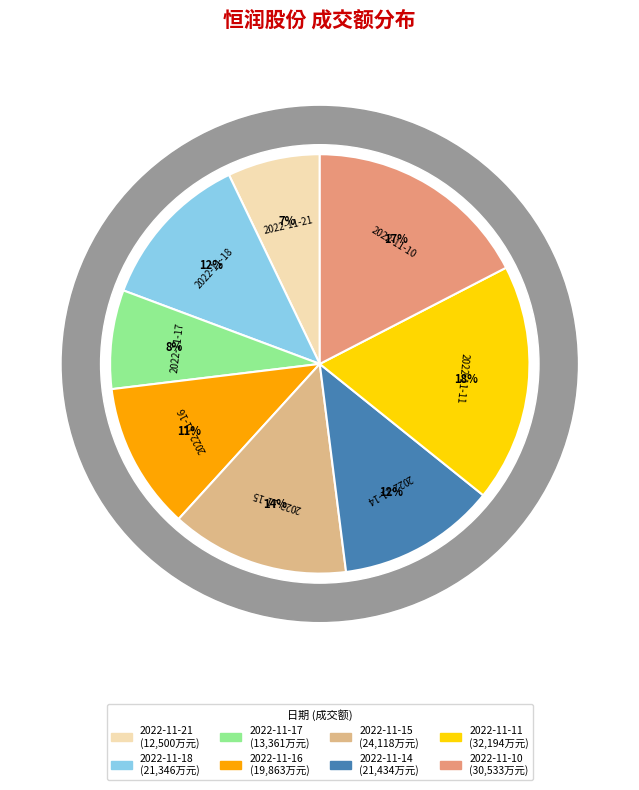

What is the total percentage of 2022-11-17 and 2022-11-16?

18.9%